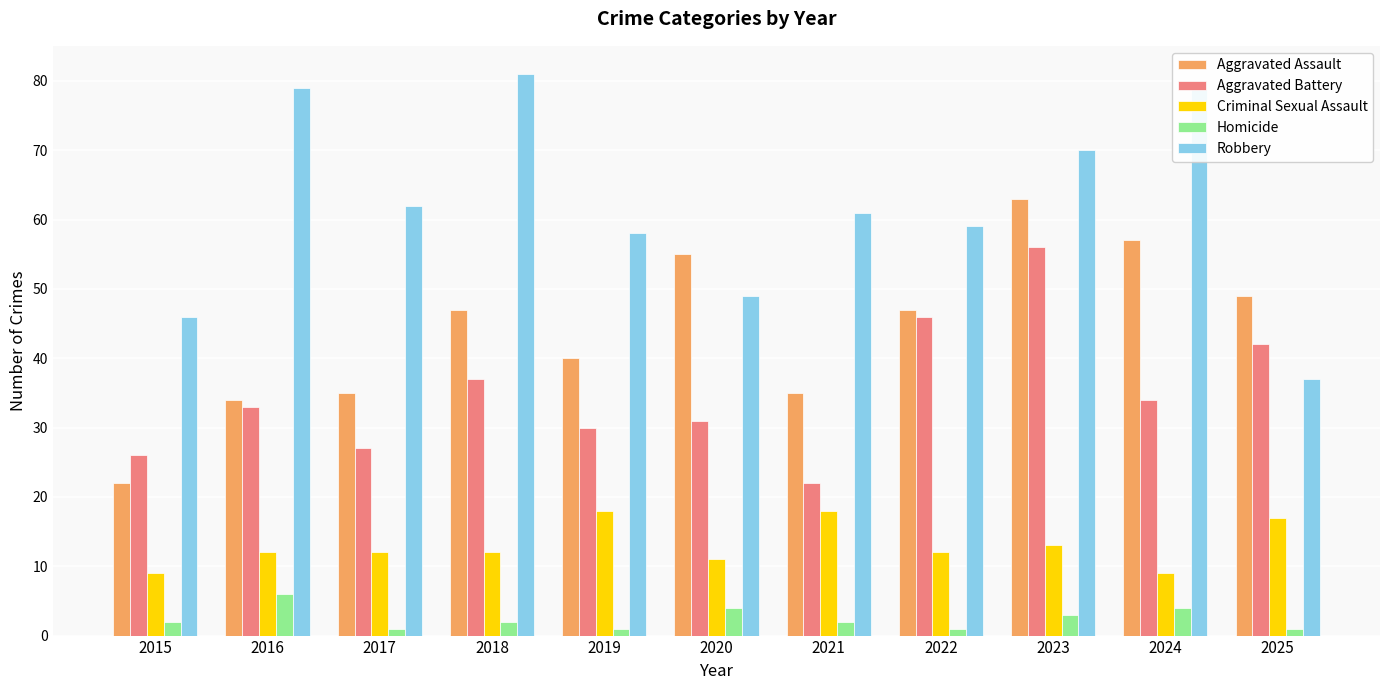

Does the chart contain any negative values?

No